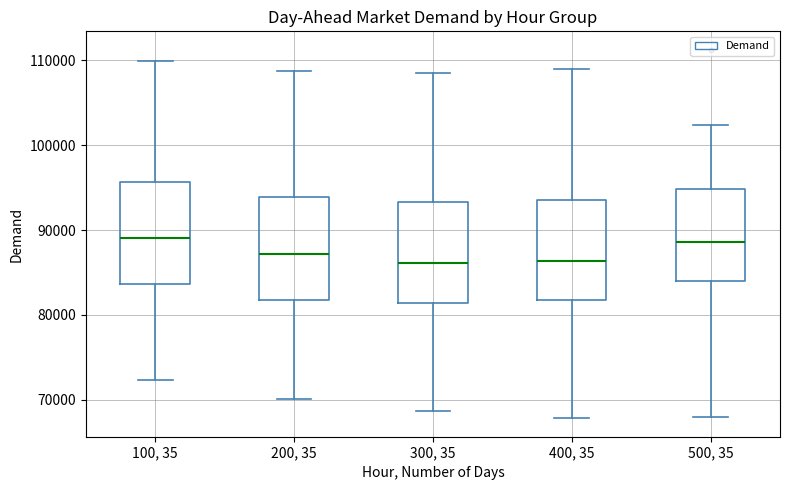

Reading left to right, read every box against the y-axis: the position of its median line, the range the box covers, and the ends of its whiskers. The values are not printed on the chart, so give them approximately, as read against the axis.

100, 35: median 89000, box 84000 to 96000, whiskers 72000 to 110000
200, 35: median 87000, box 82000 to 94000, whiskers 70000 to 109000
300, 35: median 86000, box 81000 to 93000, whiskers 69000 to 108000
400, 35: median 86000, box 82000 to 94000, whiskers 68000 to 109000
500, 35: median 89000, box 84000 to 95000, whiskers 68000 to 102000